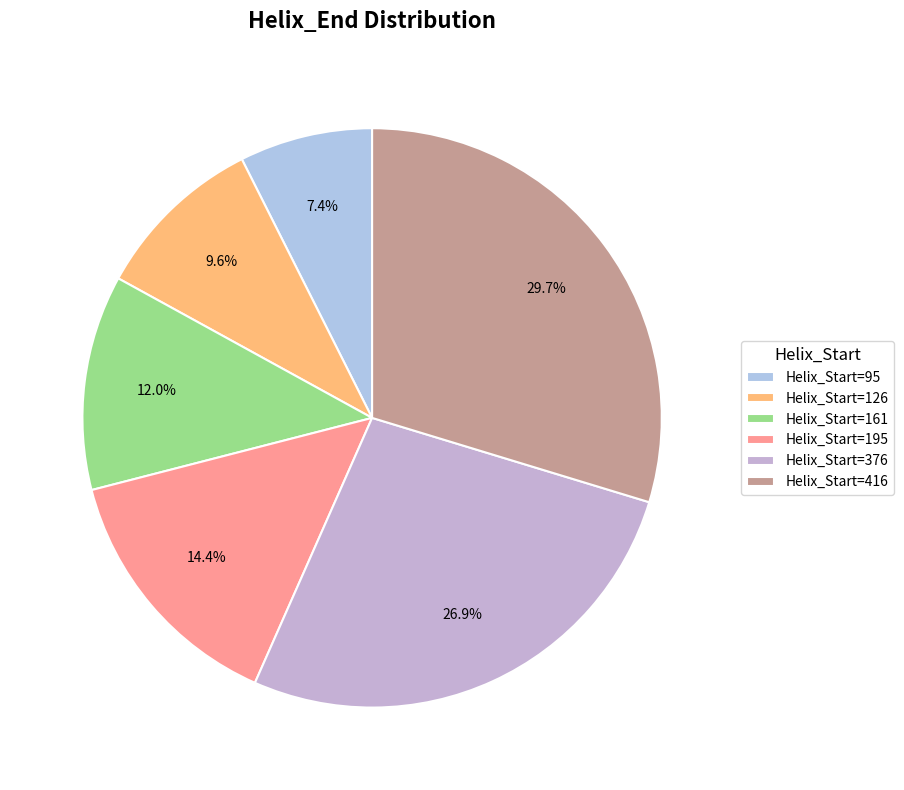

How many slices are in this pie chart?

6